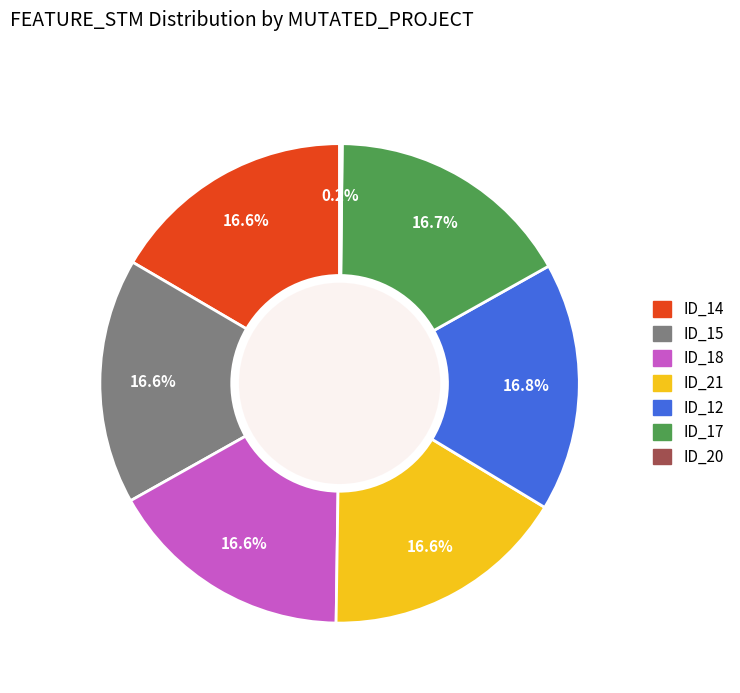

Does any single category account for the majority?

No